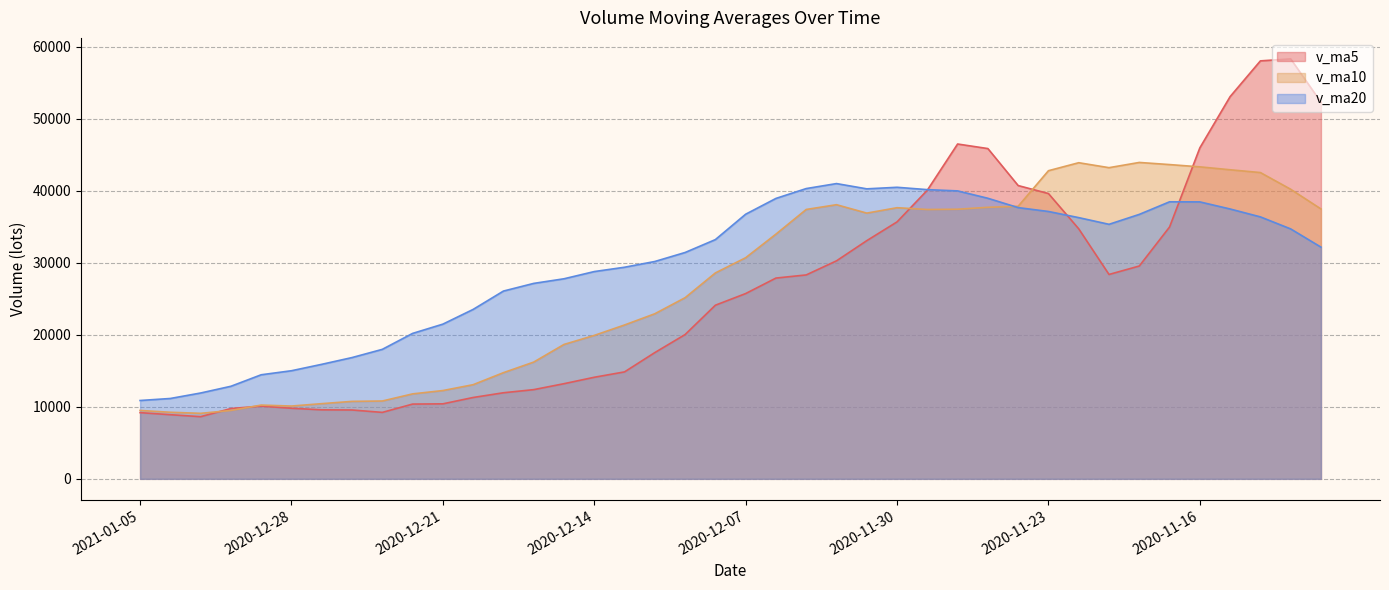

What is the total value across all series at 2020-12-15?

59644.4